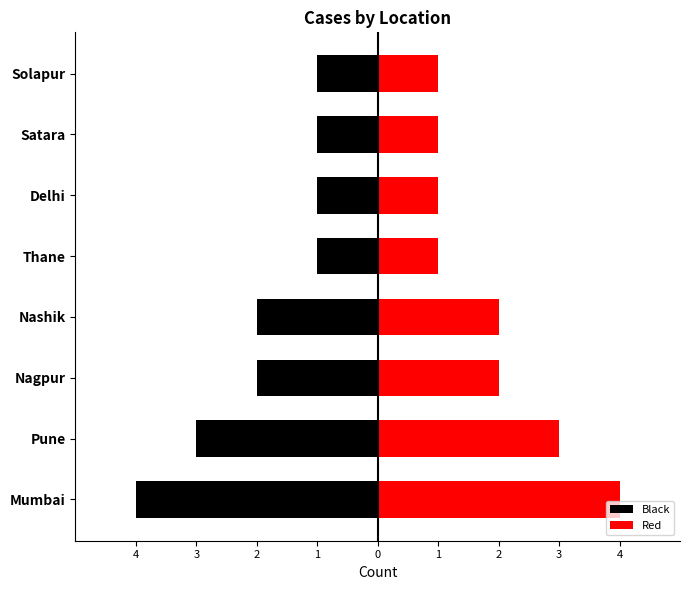

What is the difference between the second highest and second lowest values in the Red series?

2